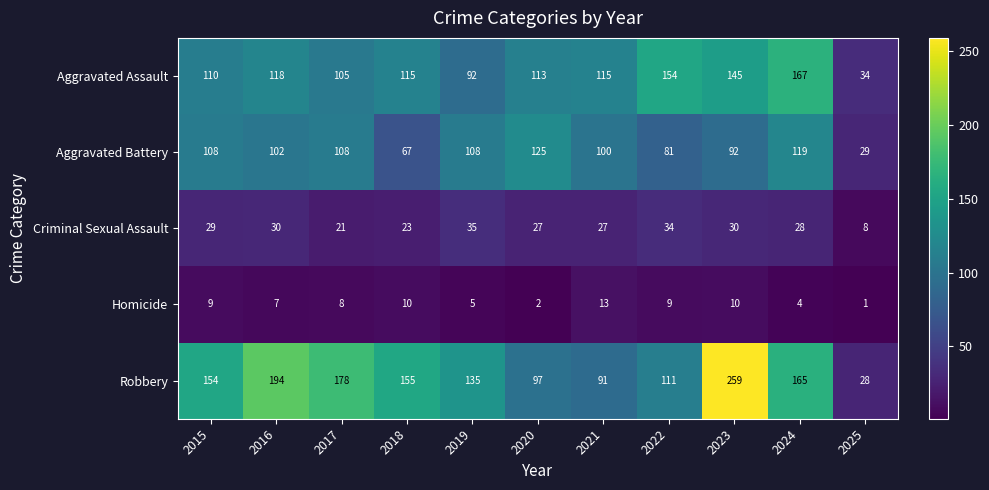

At which label does Aggravated Battery reach its peak?

2020